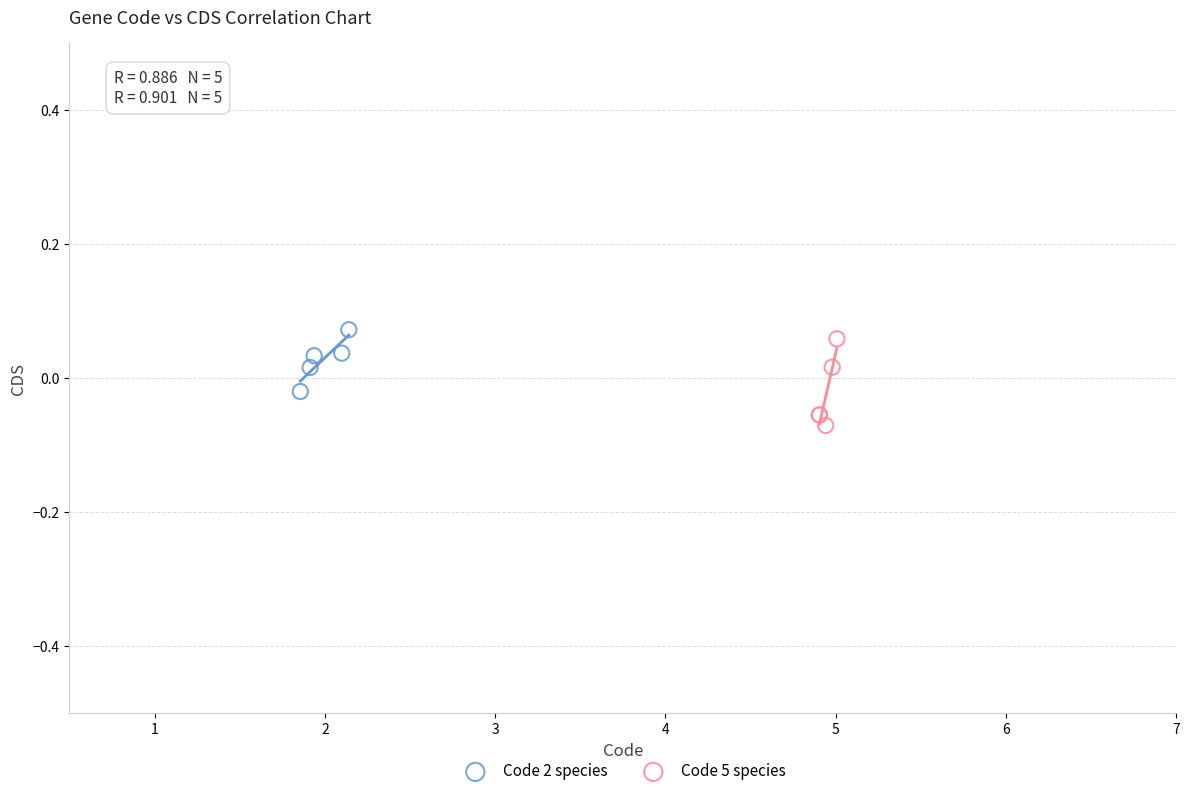

Which series reaches the minimum Y coordinate?

Code 5 species